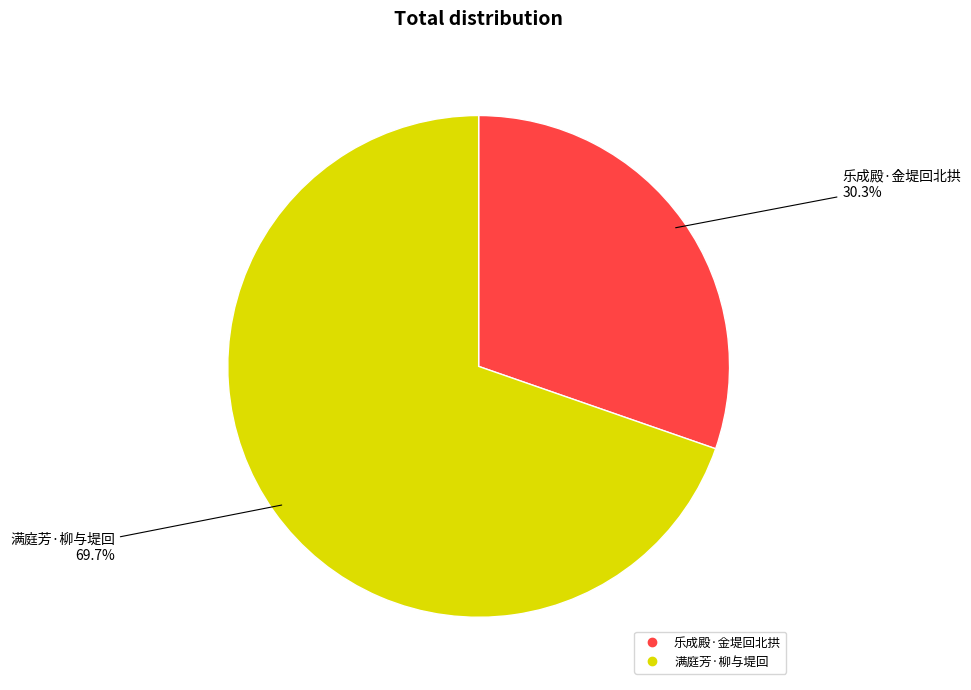

To the nearest percent, what is the combined percentage of 满庭芳·柳与堤回 and 乐成殿·金堤回北拱?

100%